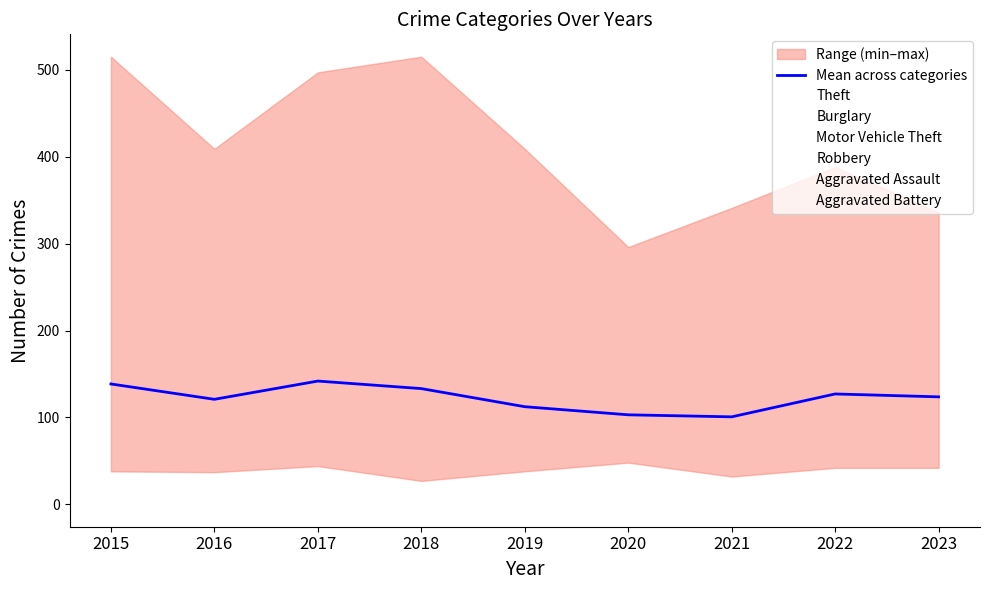

Rank the categories by value from highest to lowest.

2017, 2015, 2018, 2022, 2023, 2016, 2019, 2020, 2021